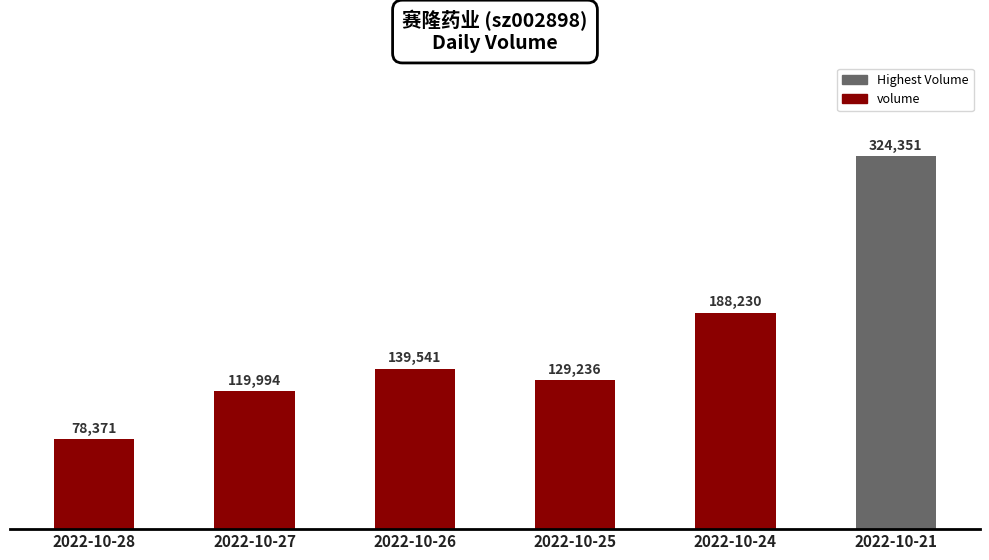

Where is the data nearest to the value 201361?

2022-10-24